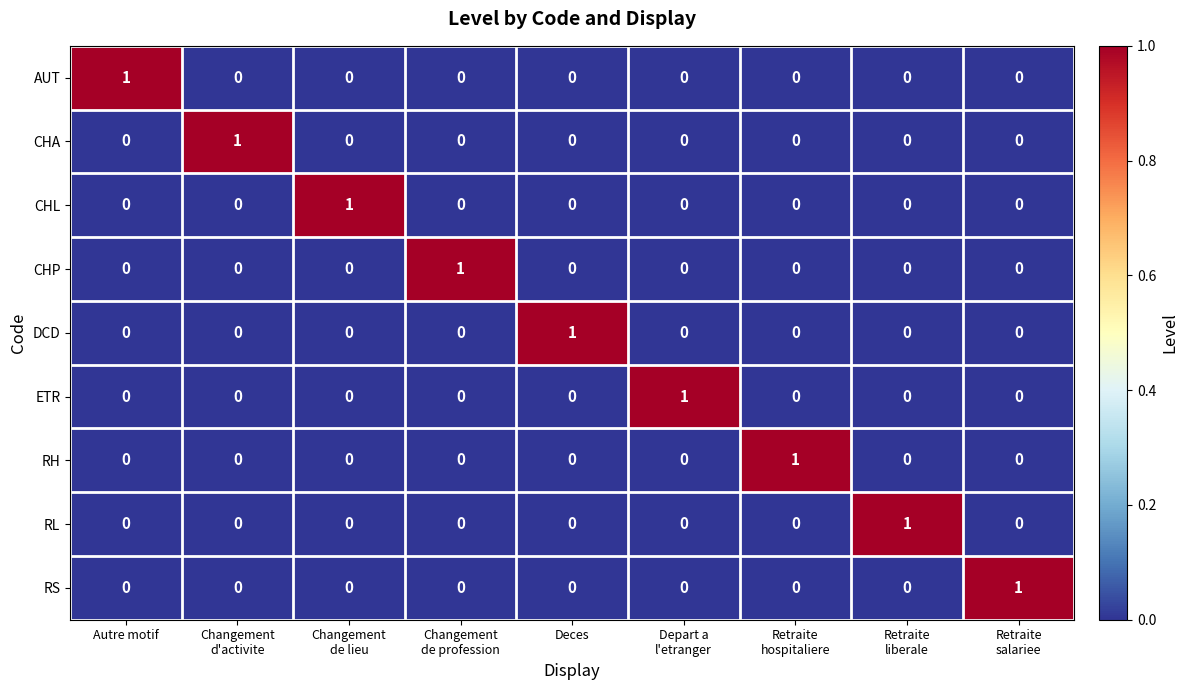

How many distinct data groups are displayed?

9